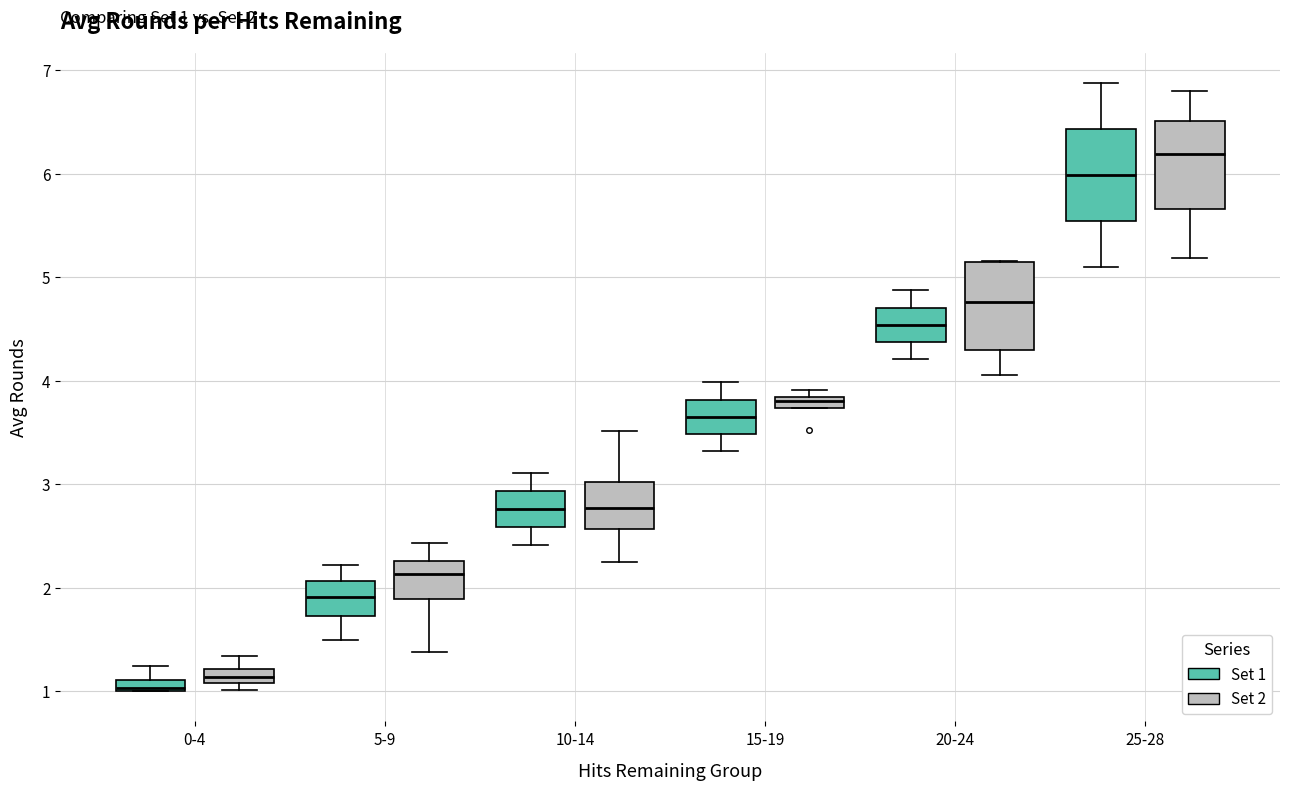

Which box's median line is the lowest?

0-4 (Set 1)